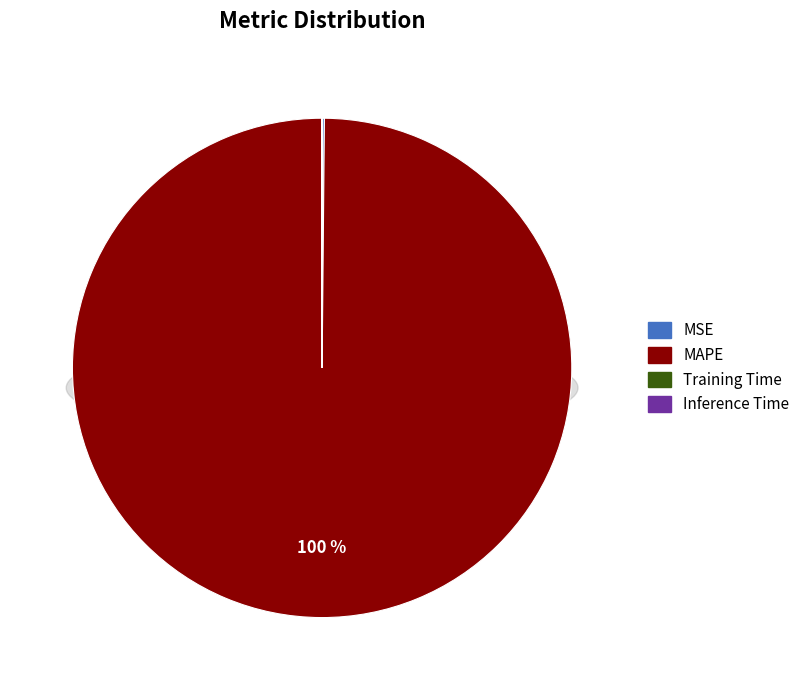

Between Inference Time and MAPE, which is larger?

MAPE